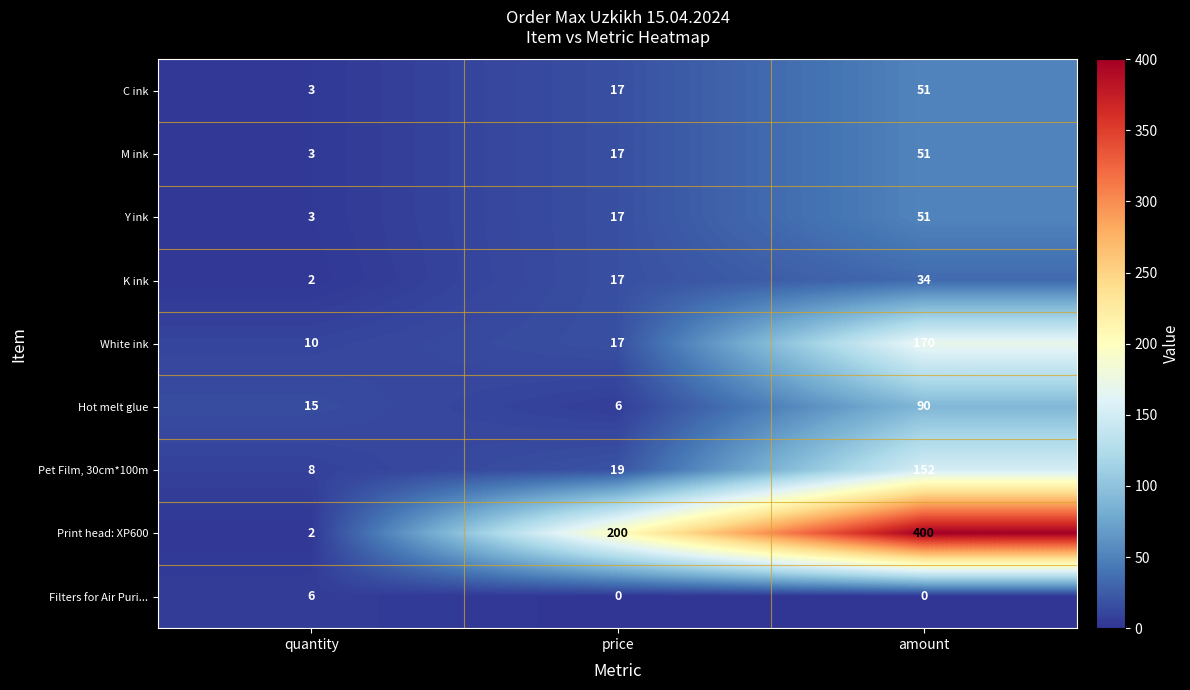

What is the average value of the Print head: XP600 series?

201